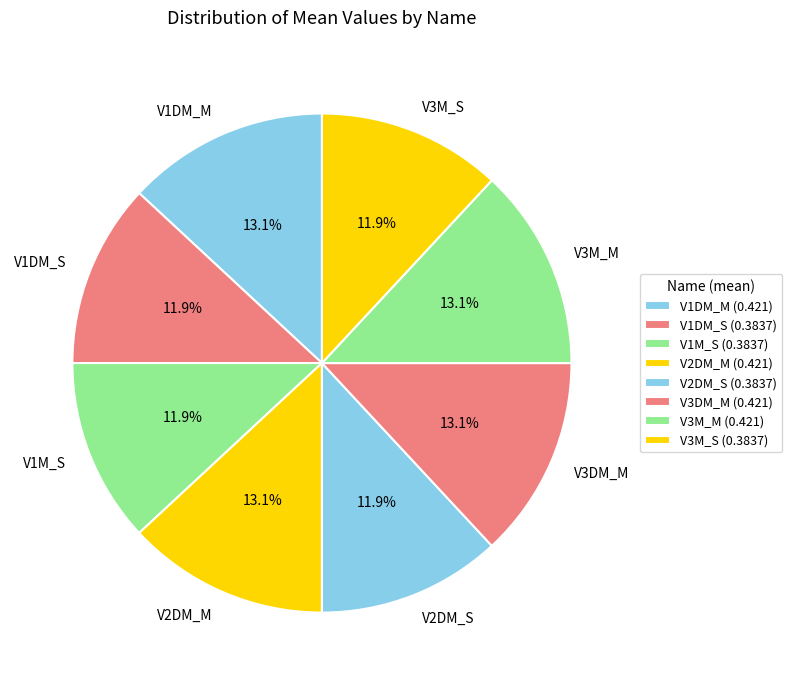

What is the total percentage of V2DM_M and V2DM_S?

25.0%